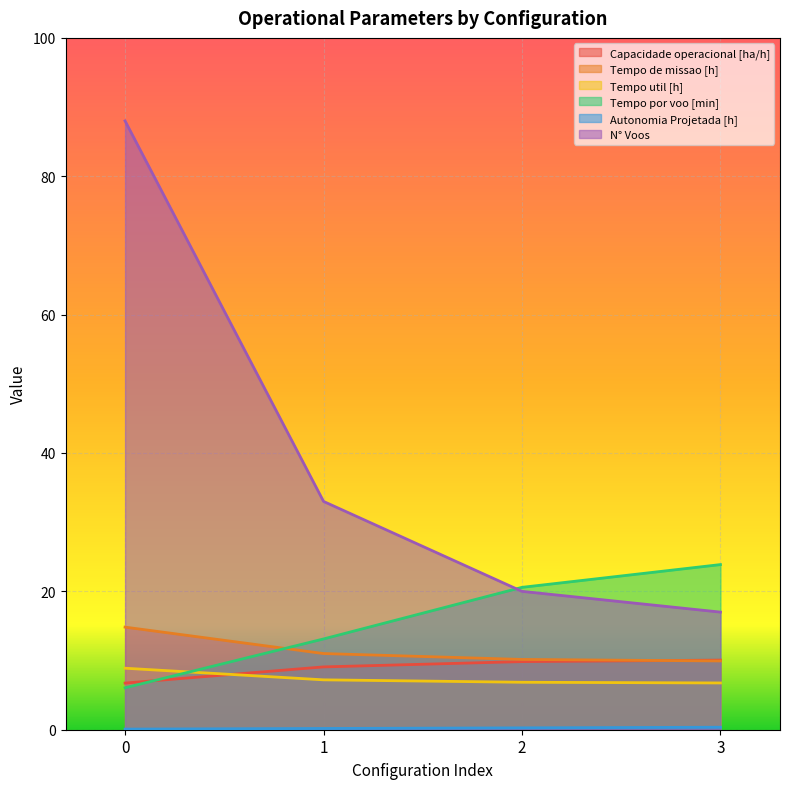

Reading right to left, extract all data points from this chart.

Capacidade operacional [ha/h]: 3=10.1	2=9.8	1=9.1	0=6.7
Tempo de missao [h]: 3=9.9	2=10.2	1=11.0	0=14.8
Tempo util [h]: 3=6.8	2=6.9	1=7.2	0=8.9
Tempo por voo [min]: 3=23.9	2=20.6	1=13.1	0=6.1
Autonomia Projetada [h]: 3=0.4	2=0.3	1=0.2	0=0.1
N° Voos: 3=17.0	2=20.0	1=33.0	0=88.0